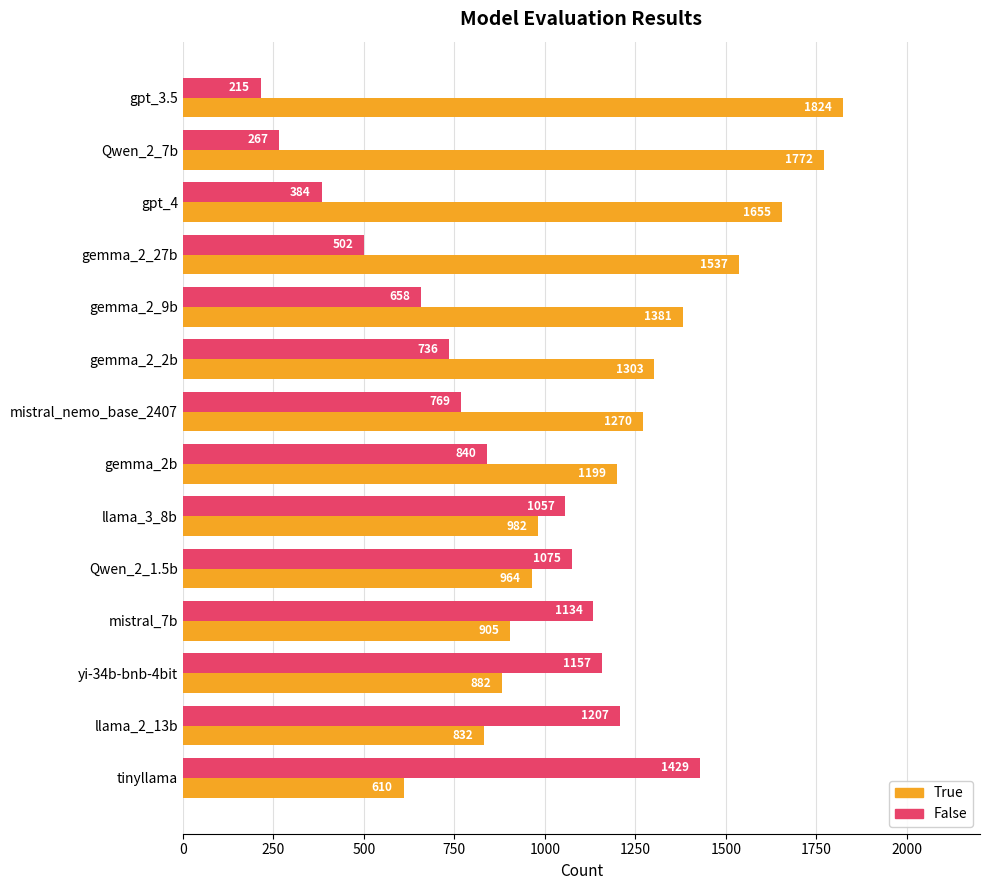

What is the average value of the True series?

1223